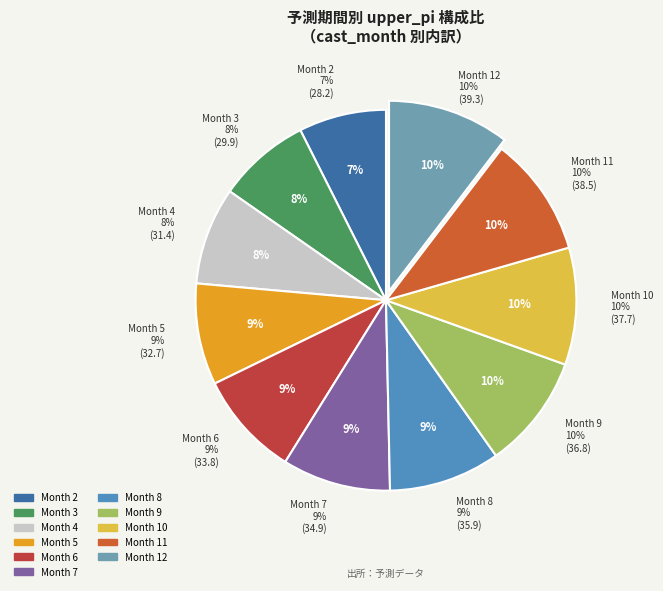

Approximately how many times larger is the value at 3 compared to 11?

0.8